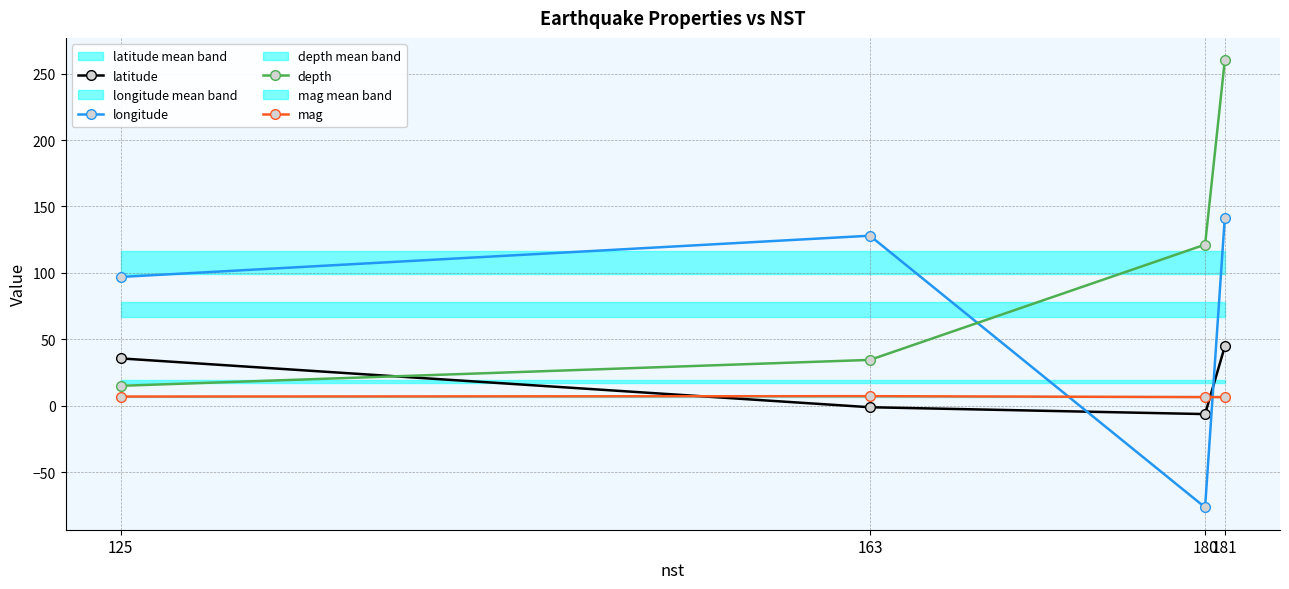

Which series has the largest total across all categories?

depth